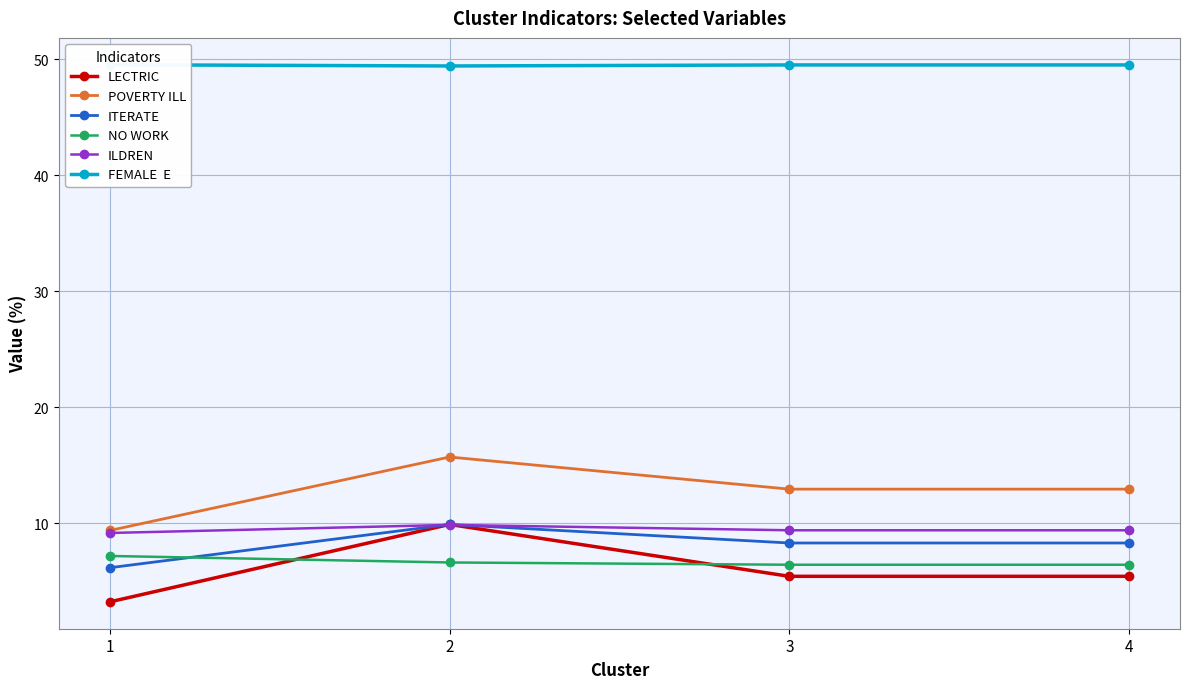

Read the LECTRIC value at 2.

9.9